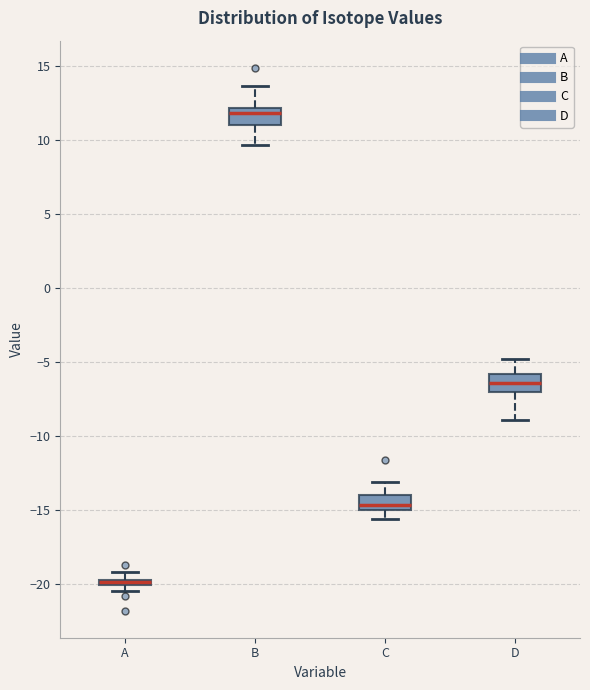

Which box has the highest median line?

B